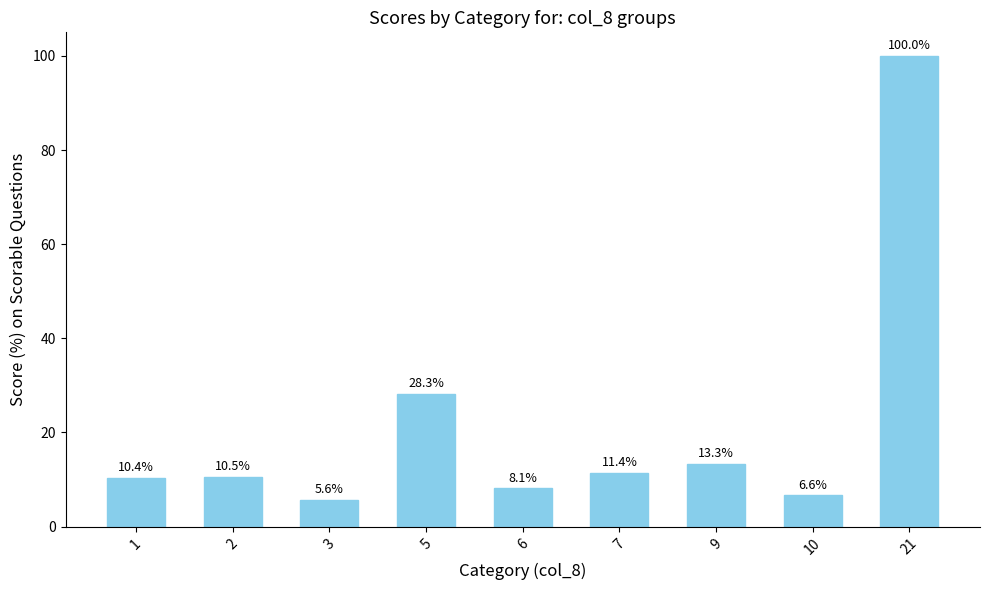

At which label is the value closest to 52?

5